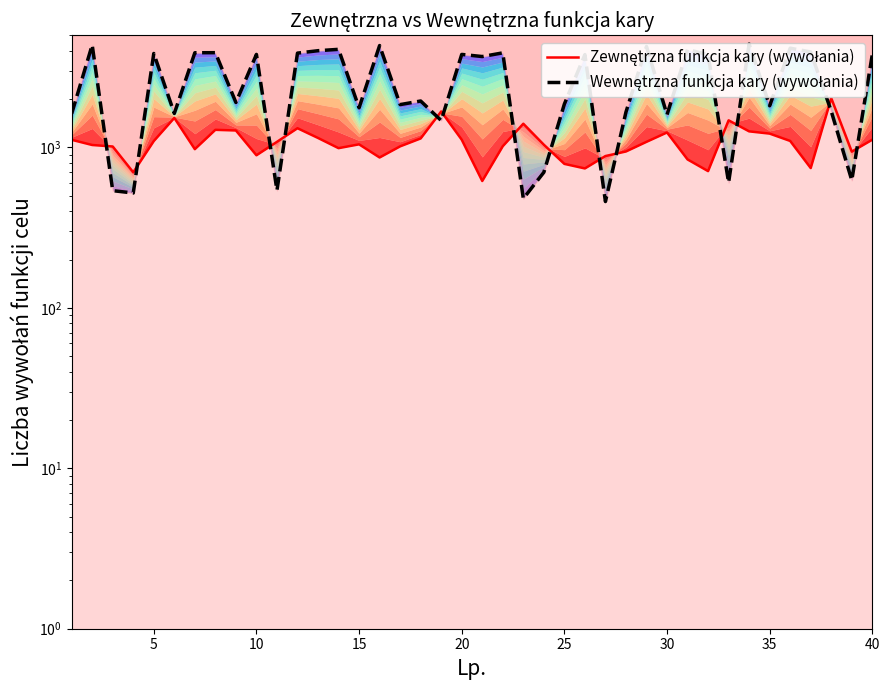

How many lines are shown in the chart?

2